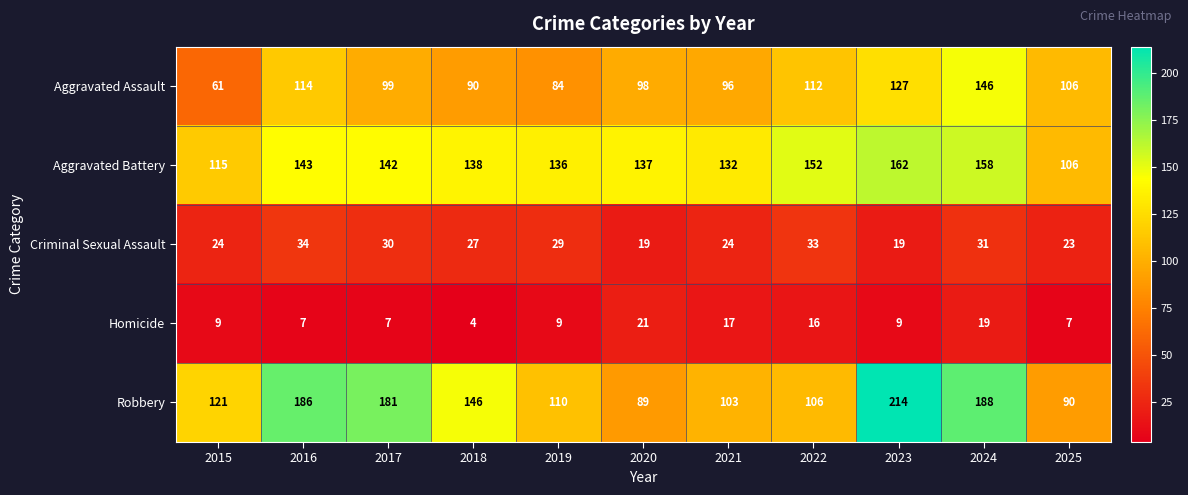

What is the approximate value of Robbery at 2017, to the nearest 10?

180